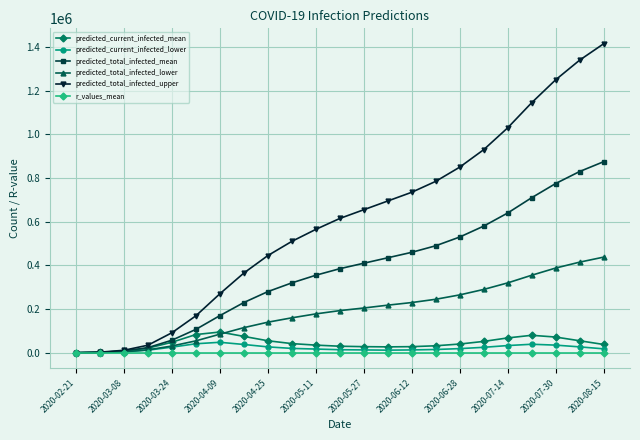

Which series has the largest total across all categories?

predicted_total_infected_upper